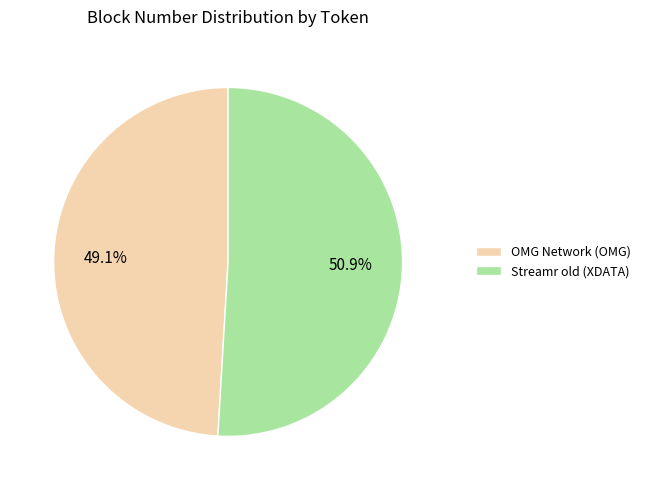

What is the ratio of the value at OMG Network (OMG) to the value at Streamr old (XDATA)?

1.0